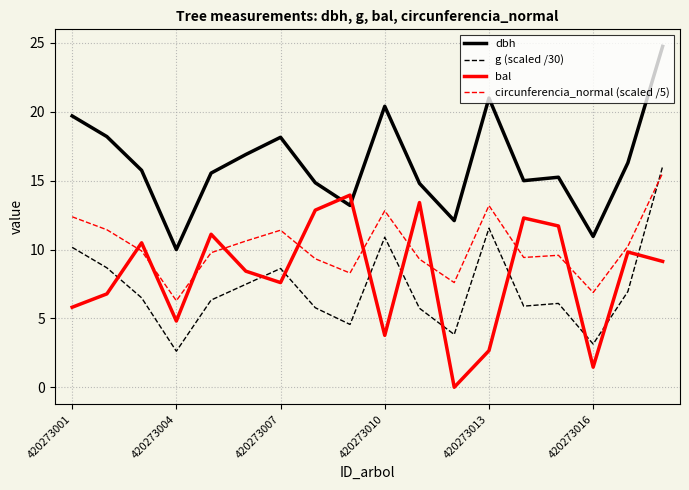

Rank the series by their maximum value, from highest to lowest.

dbh, g (scaled /30), circunferencia_normal (scaled /5), bal